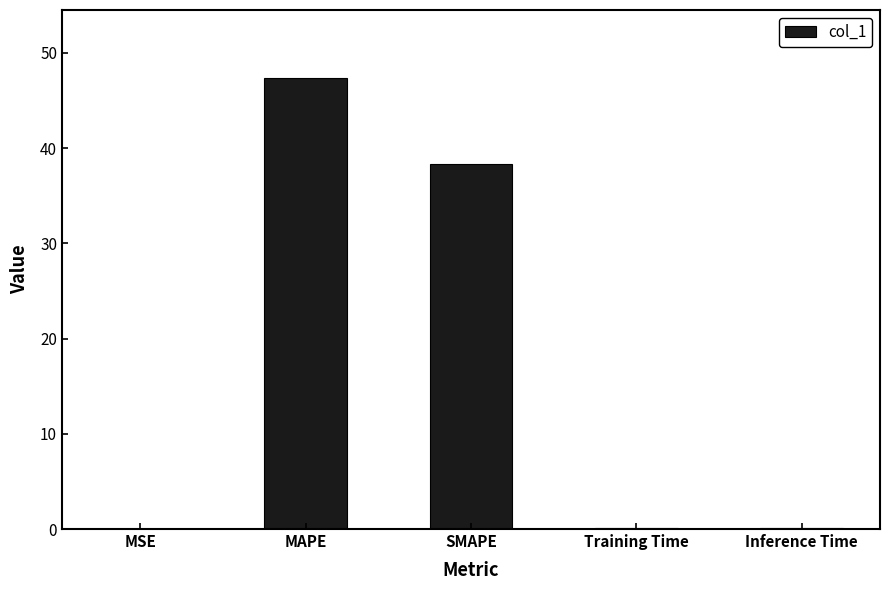

Are the bars horizontal?

No